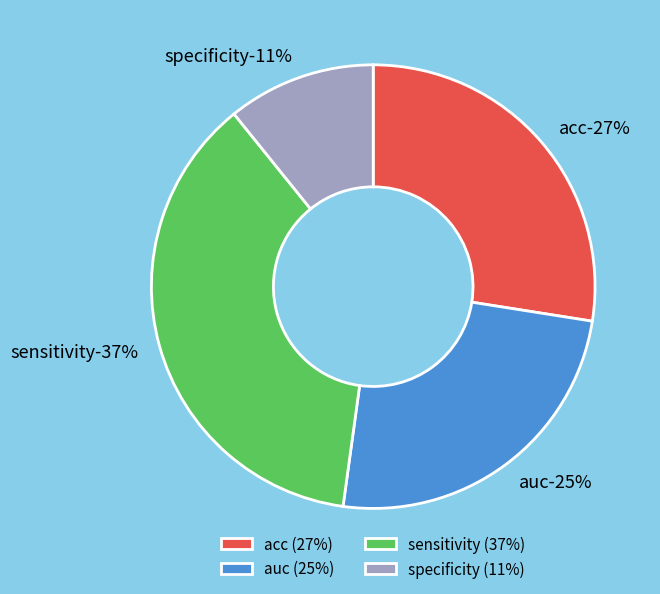

Is it true that auc is 25% of the pie?

True